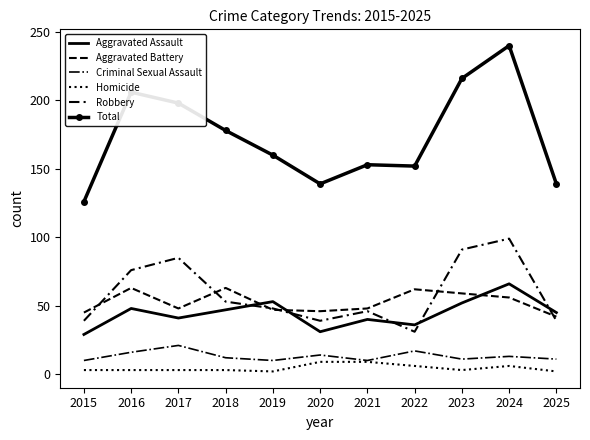

What value does the Total series have at 2019, to the nearest 50?

150